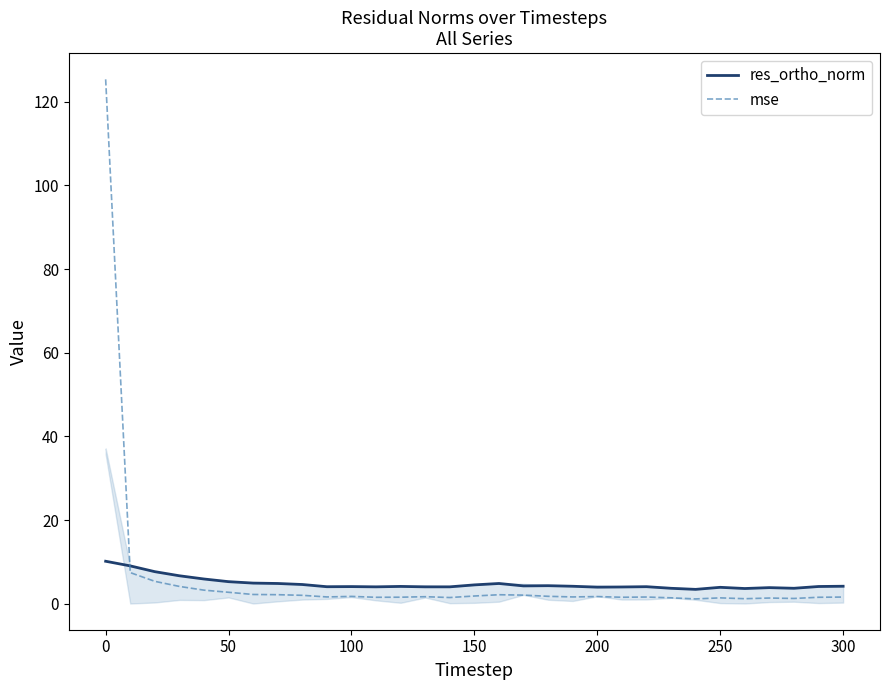

In mse, how many points are lower than both neighbors (excluding endpoints)?

8